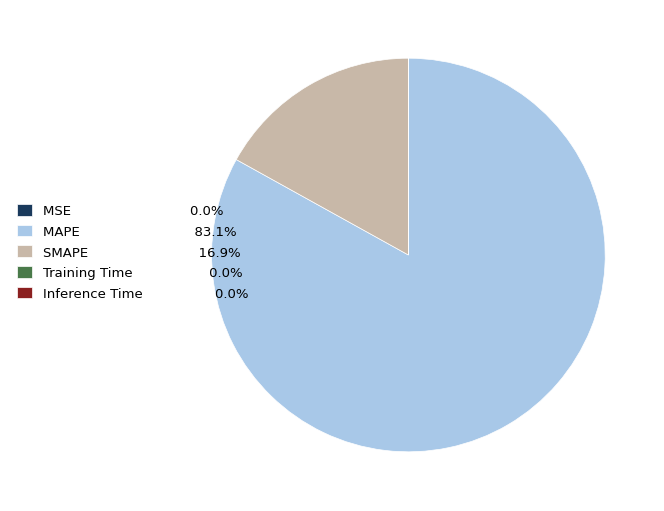

Is the sum of MAPE 83.1% and SMAPE 16.9% greater than half?

Yes